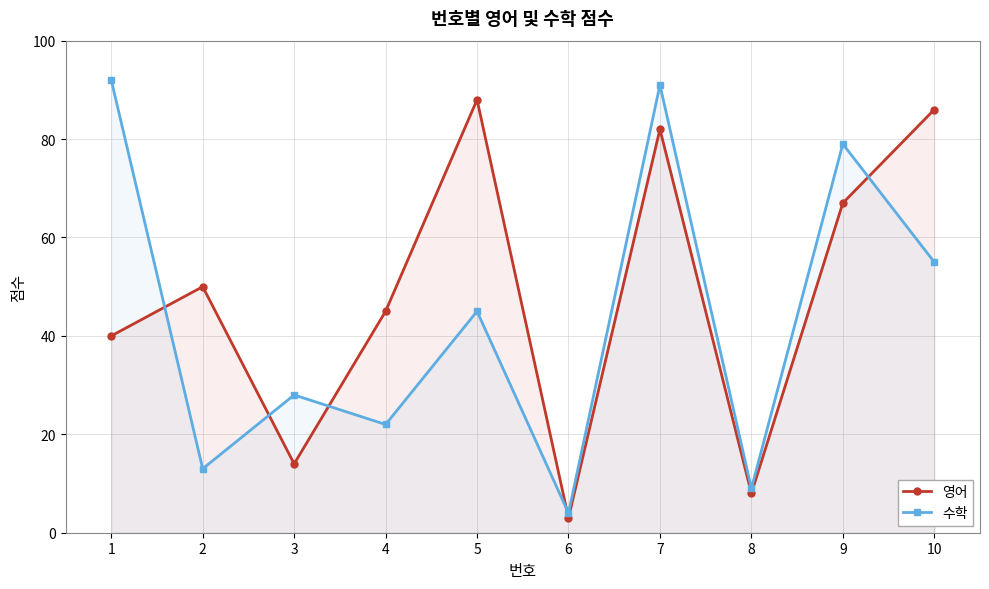

Between 6 and 5, which is larger?

5